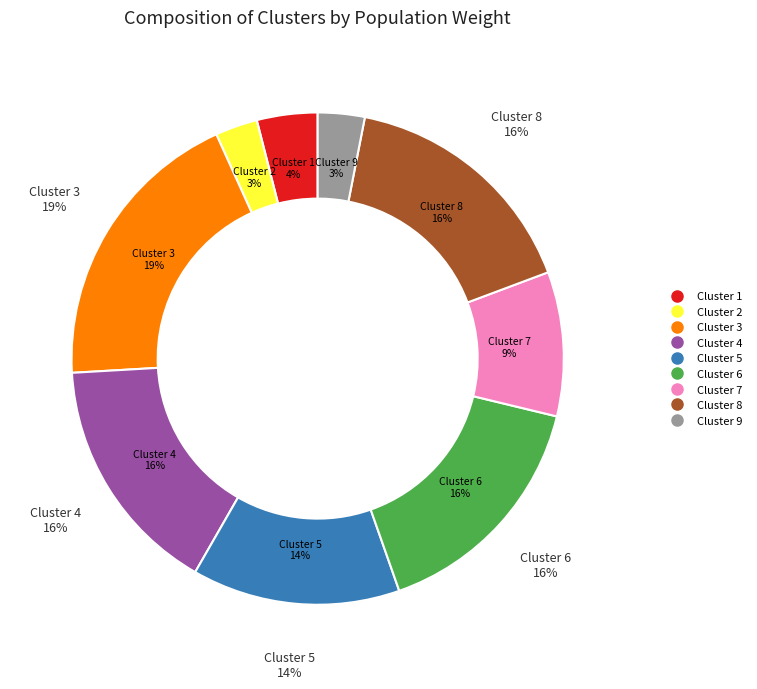

What is the largest slice in the pie chart?

Cluster 3